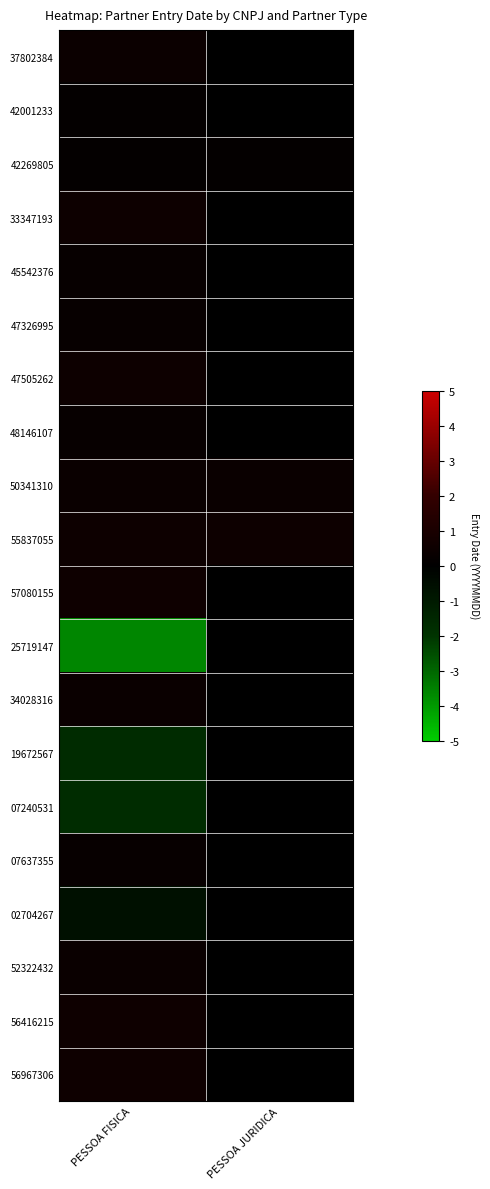

What is the total value across all series at PESSOA FISICA?

-1.2